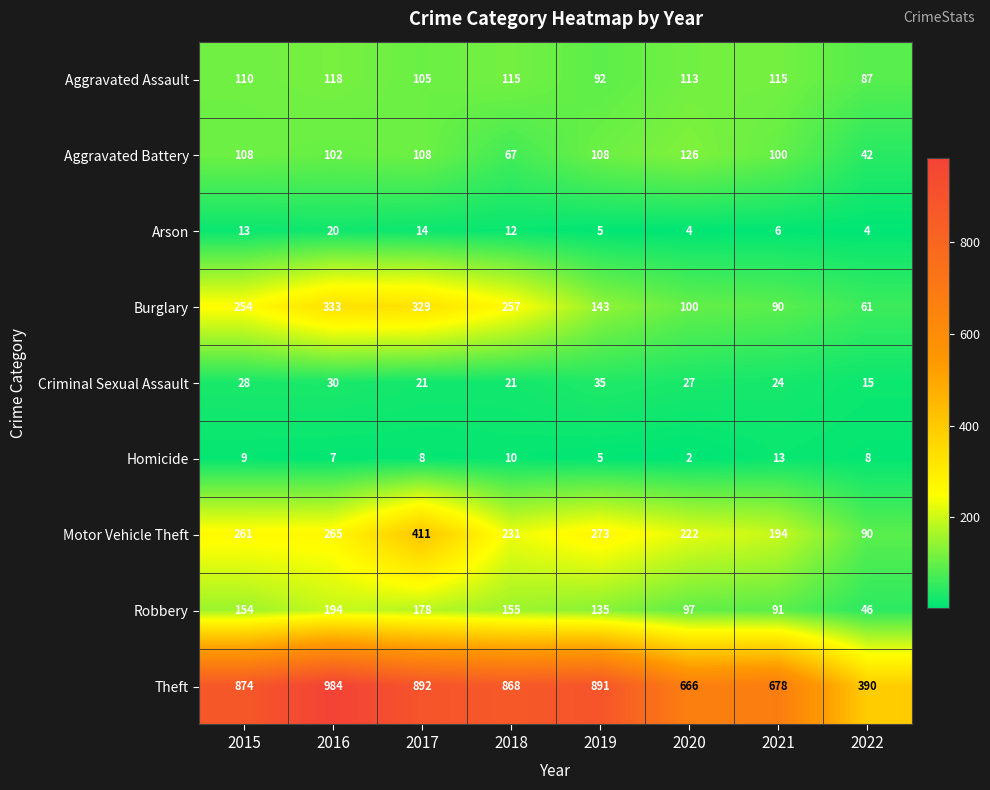

The Criminal Sexual Assault series shows 18 at 2019. True or false?

False